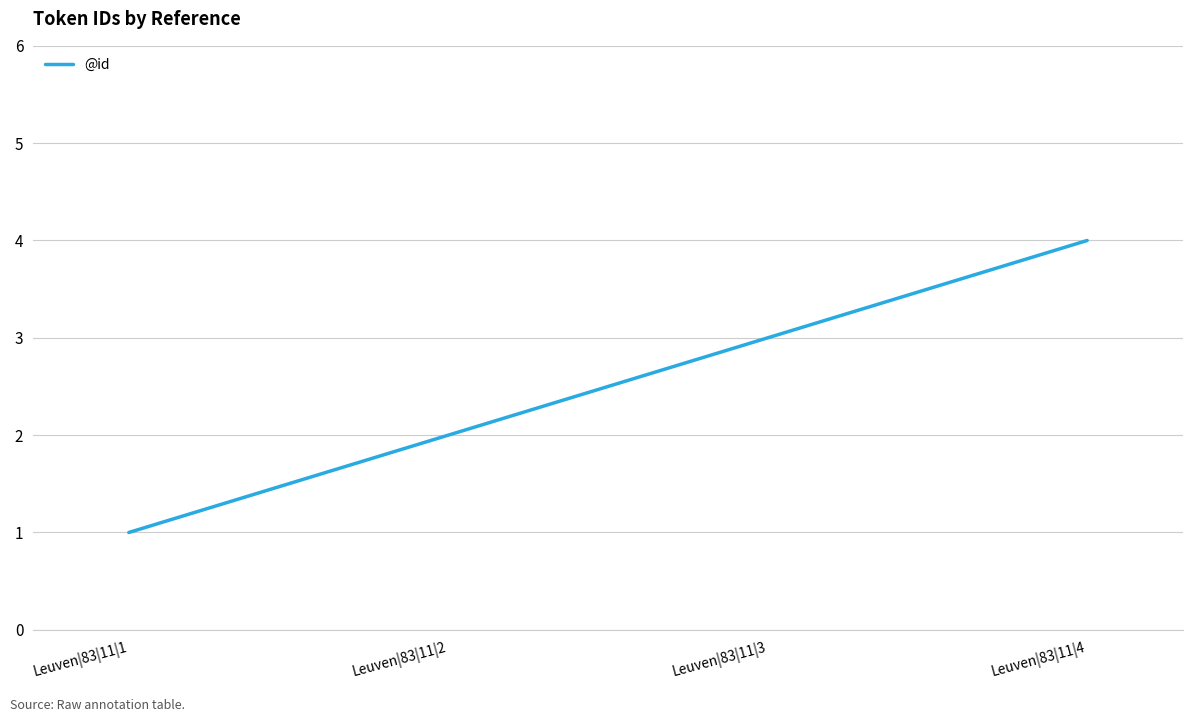

What is the change in value from Leuven|83|11|2 to Leuven|83|11|4?

+2